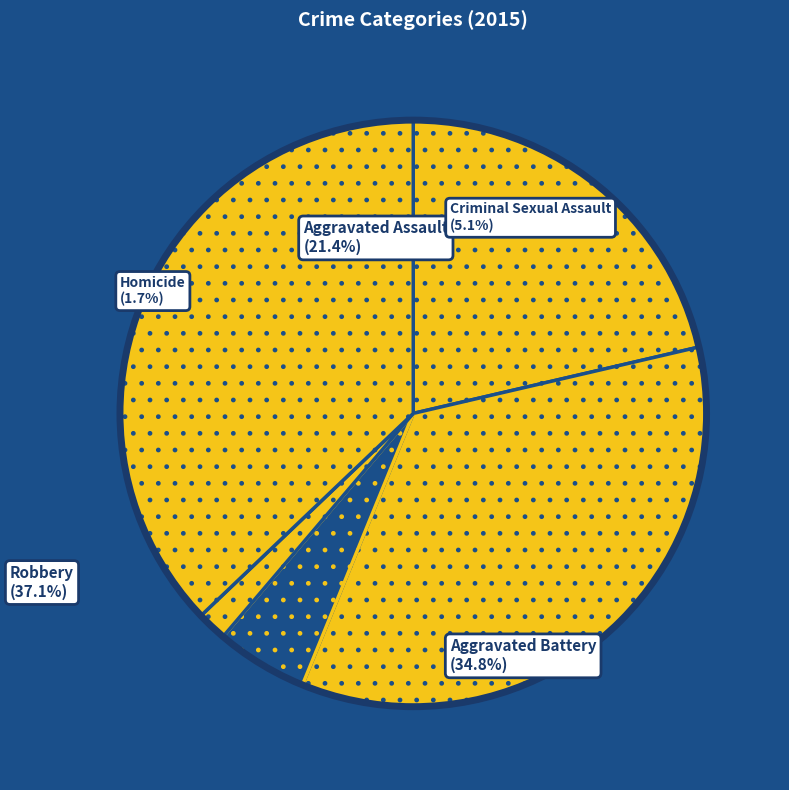

What is the ratio of the value at Criminal Sexual Assault to the value at Robbery?

0.1